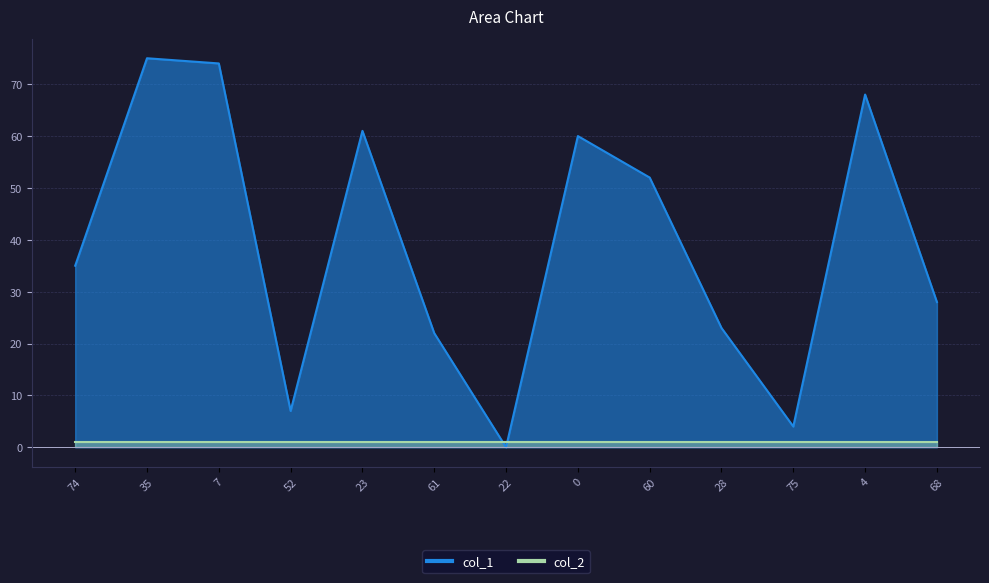

Reading left to right, extract all data points from this chart.

74=35	35=75	7=74	52=7	23=61	61=22	22=0	0=60	60=52	28=23	75=4	4=68	68=28